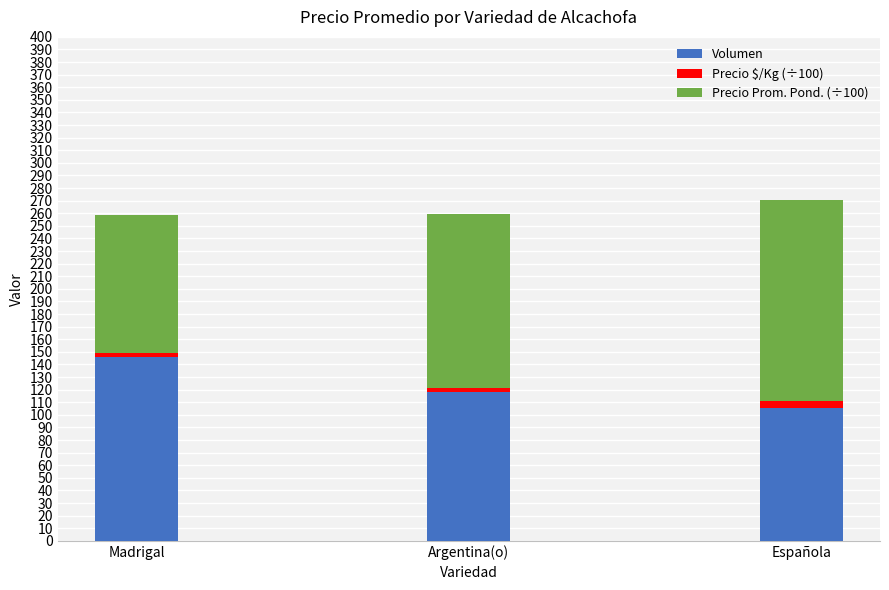

What is the sum of all Volumen values?

370.0